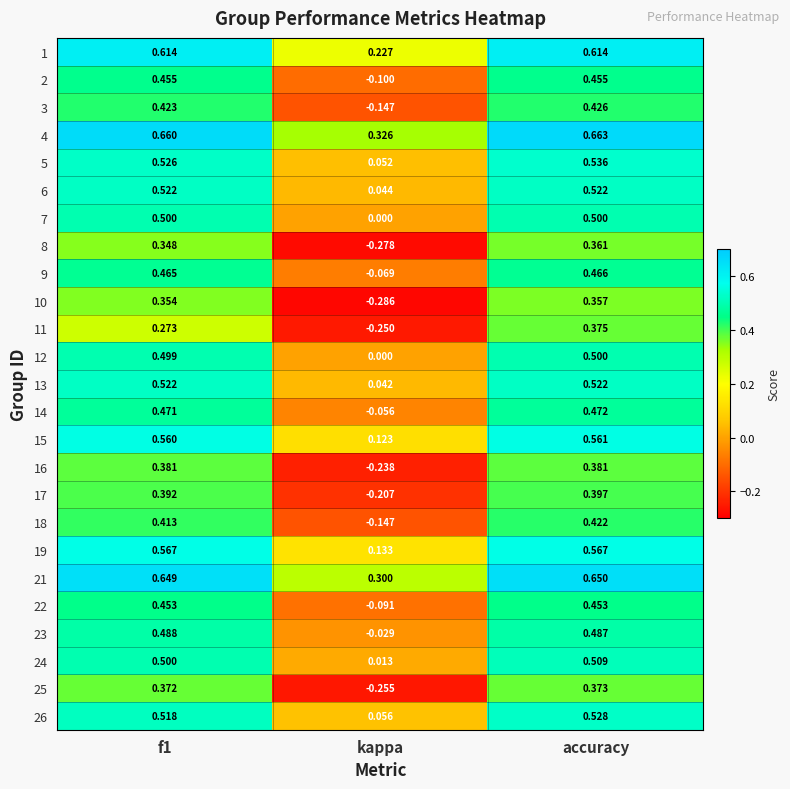

Which label corresponds to the smallest value in the chart?

kappa